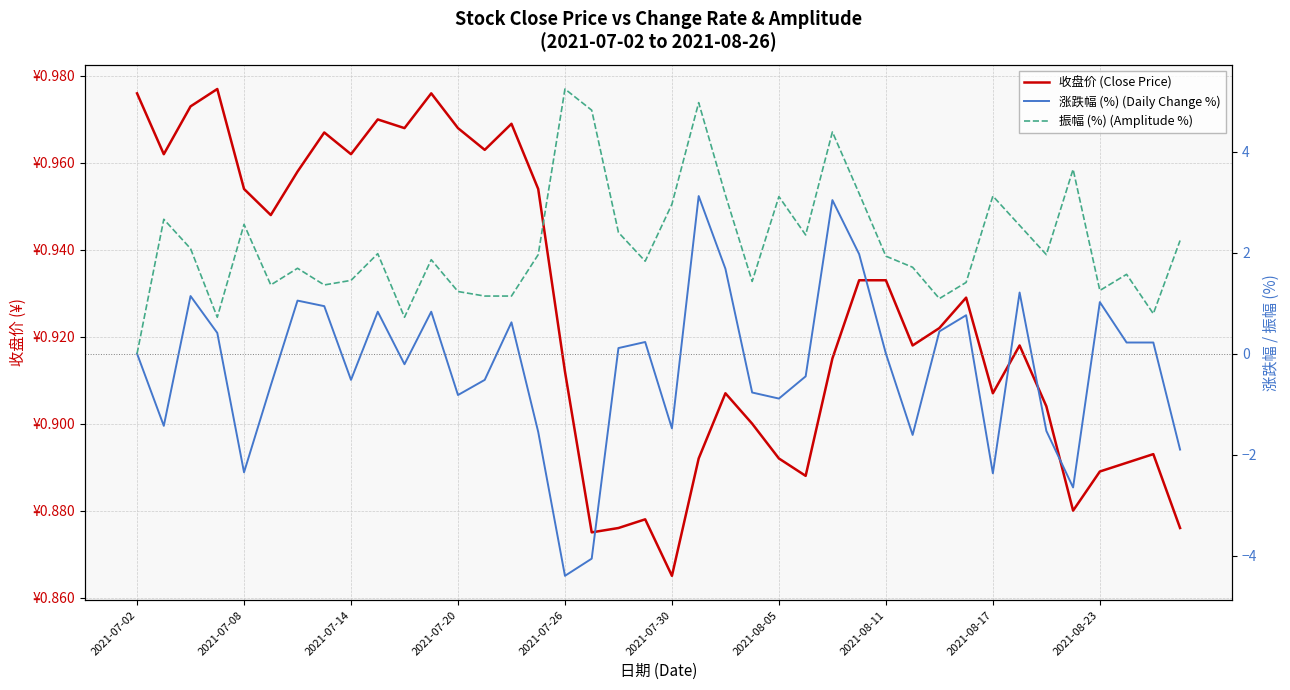

What are all the series names shown in the legend?

收盘价 (Close Price), 涨跌幅 (%) (Daily Change %), 振幅 (%) (Amplitude %)